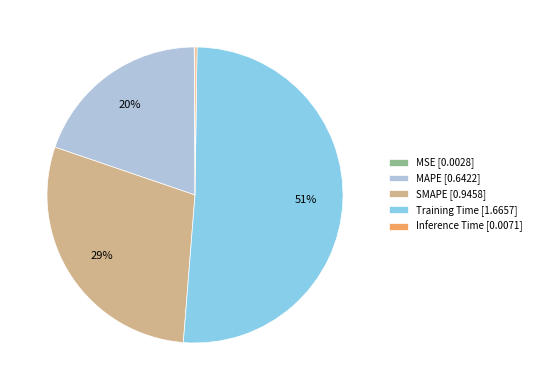

Is it true that Training Time is 40% of the pie?

False